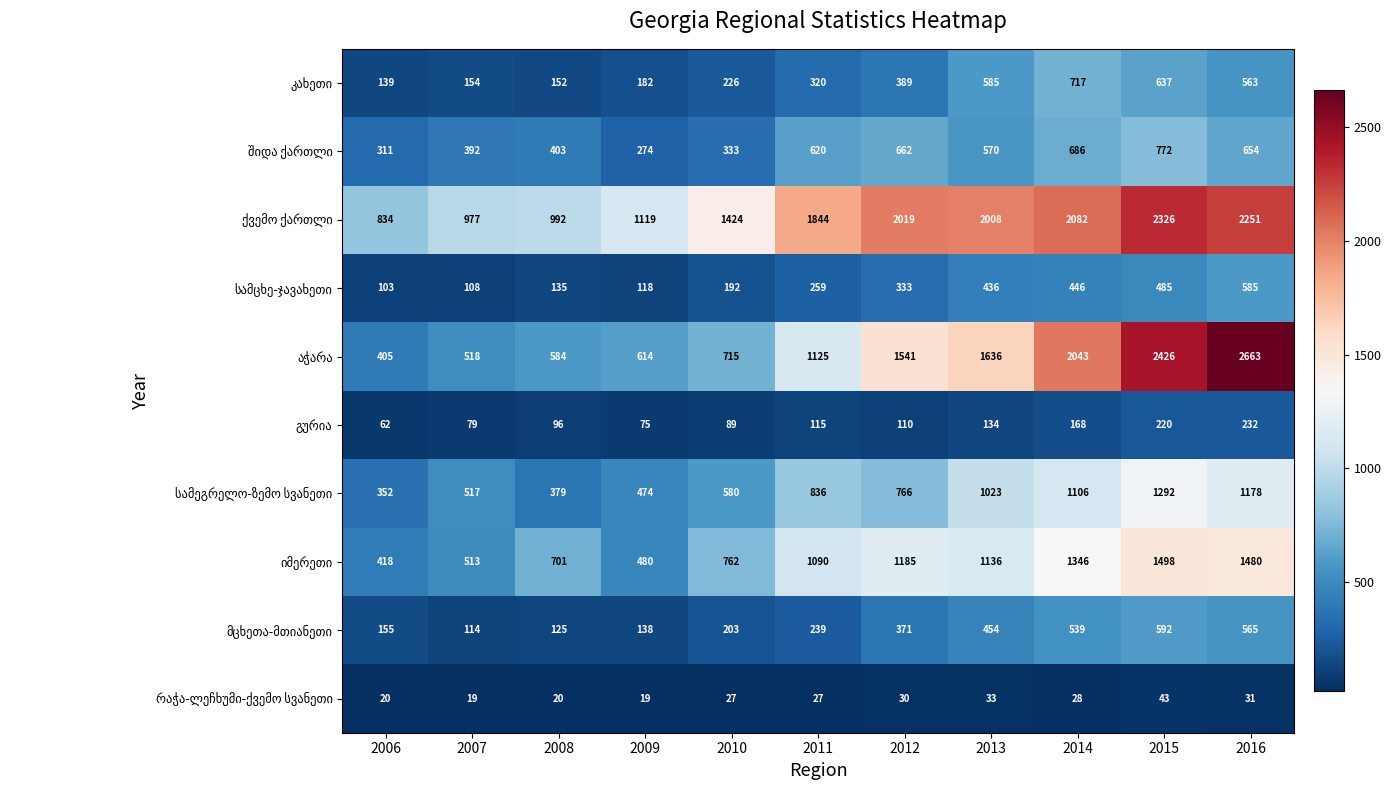

Which label corresponds to the largest value in the chart?

2016